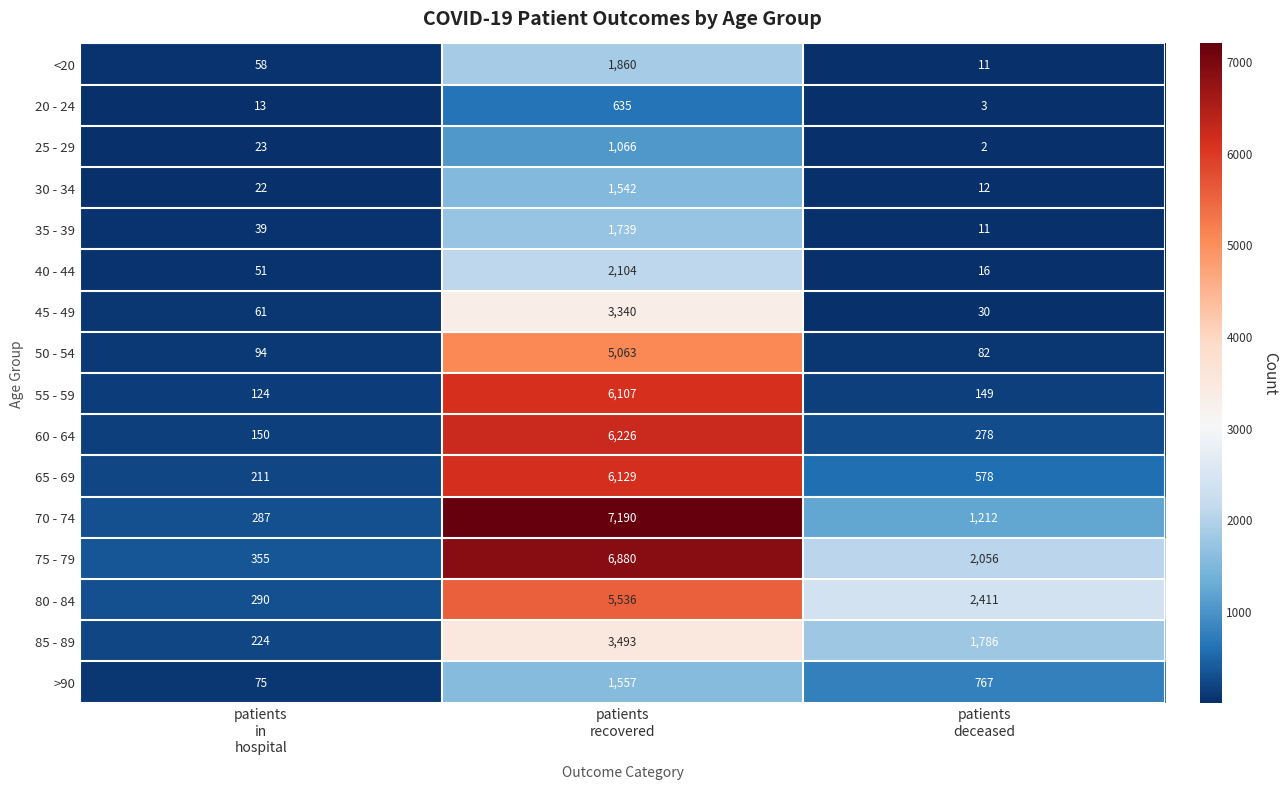

What is the average value of the 20 - 24 series?

217